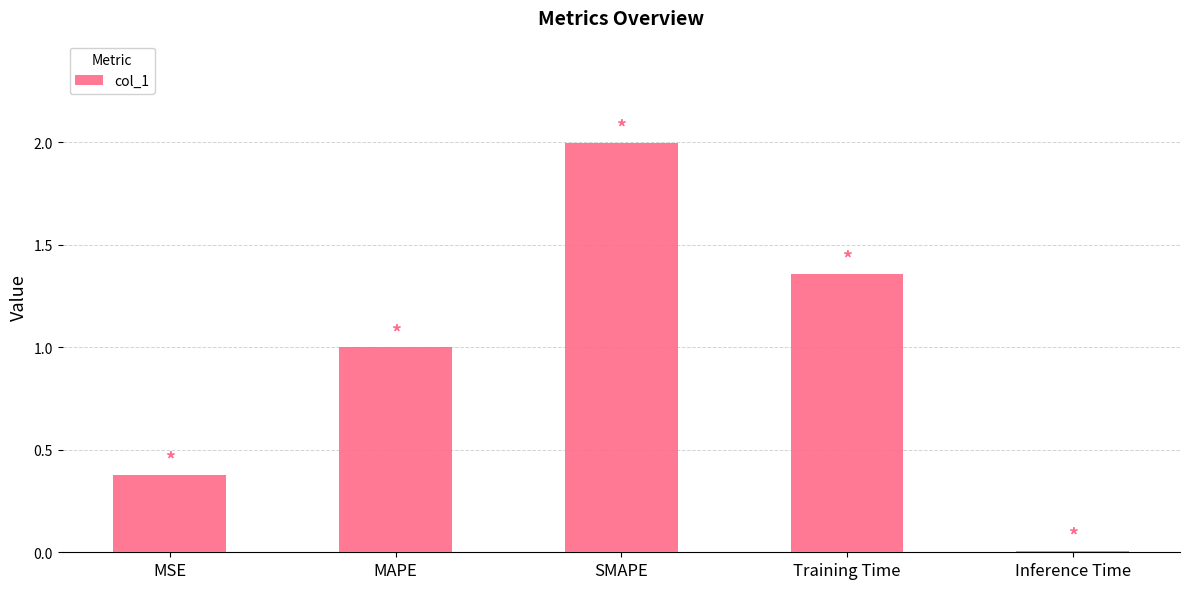

Rank the categories by value from highest to lowest.

SMAPE, Training Time, MAPE, MSE, Inference Time